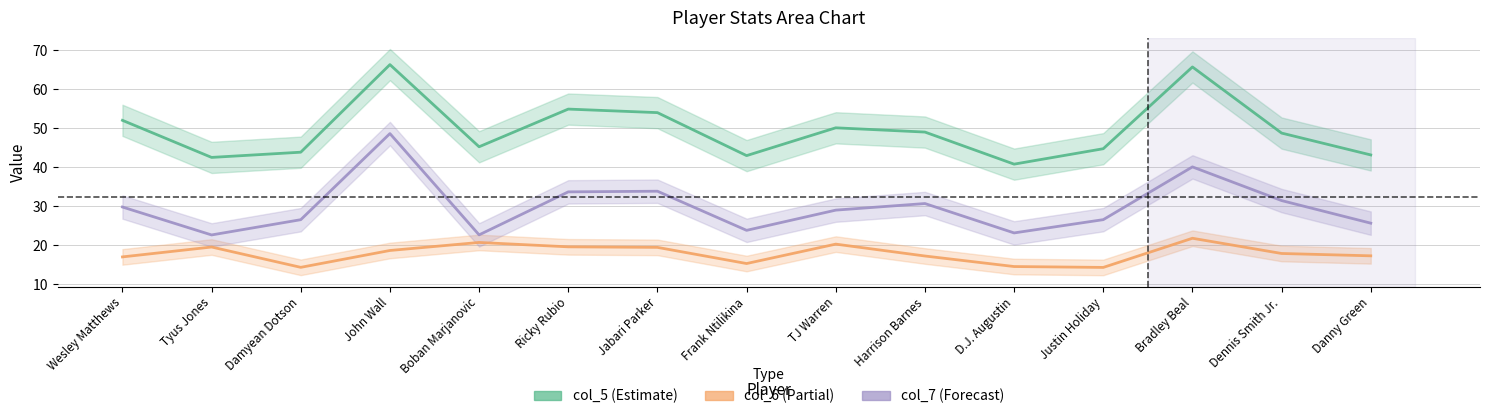

What is the spread (max minus min) of values at Tyus Jones?

23.0